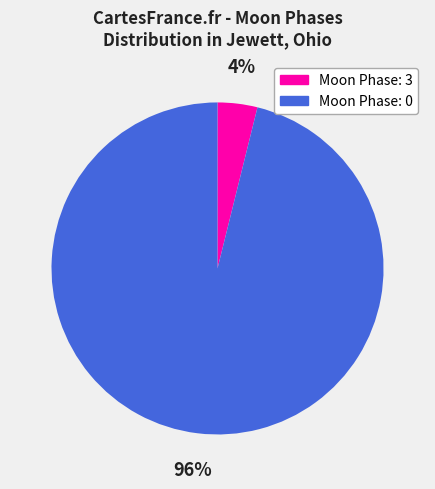

The Moon Phase: 0 slice represents 96% of the pie. True or false?

True